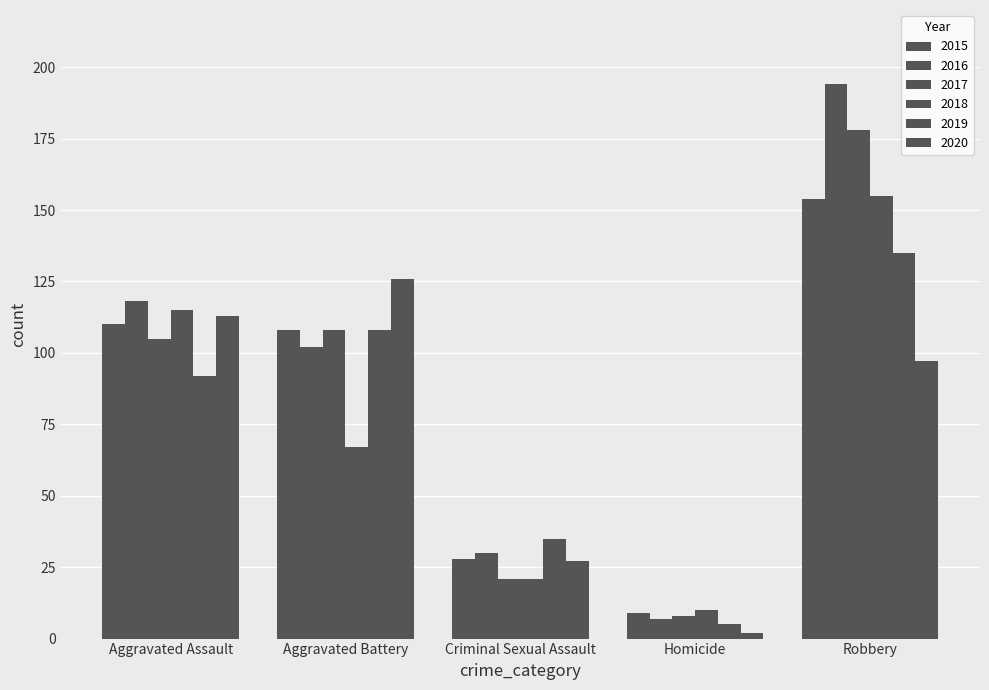

Rank the categories by 2015 value from highest to lowest.

Robbery, Aggravated Assault, Aggravated Battery, Criminal Sexual Assault, Homicide